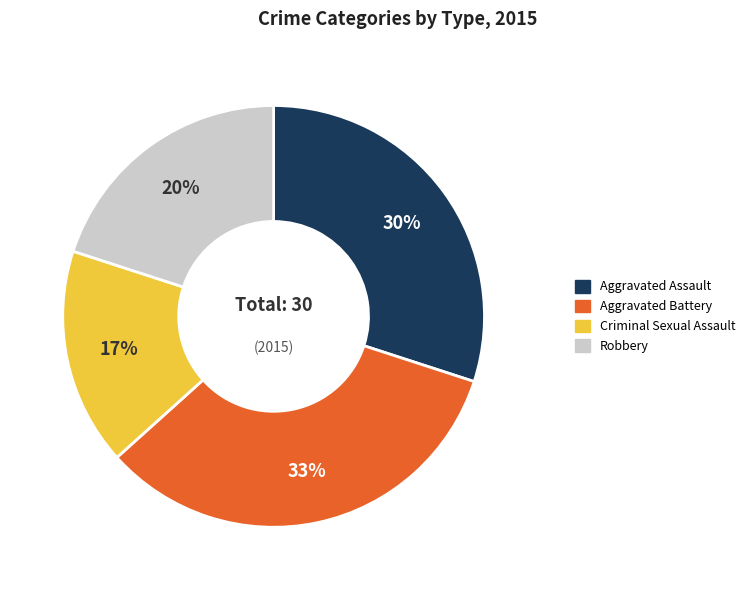

What percentage is the Aggravated Battery slice, to the nearest percent?

33%